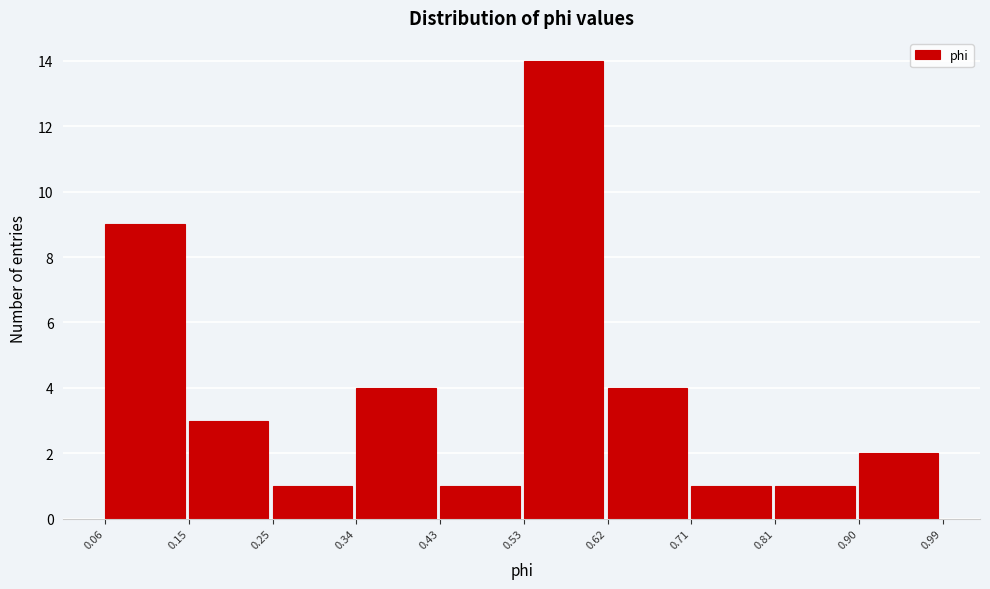

What is the height of the bar covering 0.06 to 0.15 on the x-axis? The values are not printed on the chart, so give them approximately, as read against the axis.

9